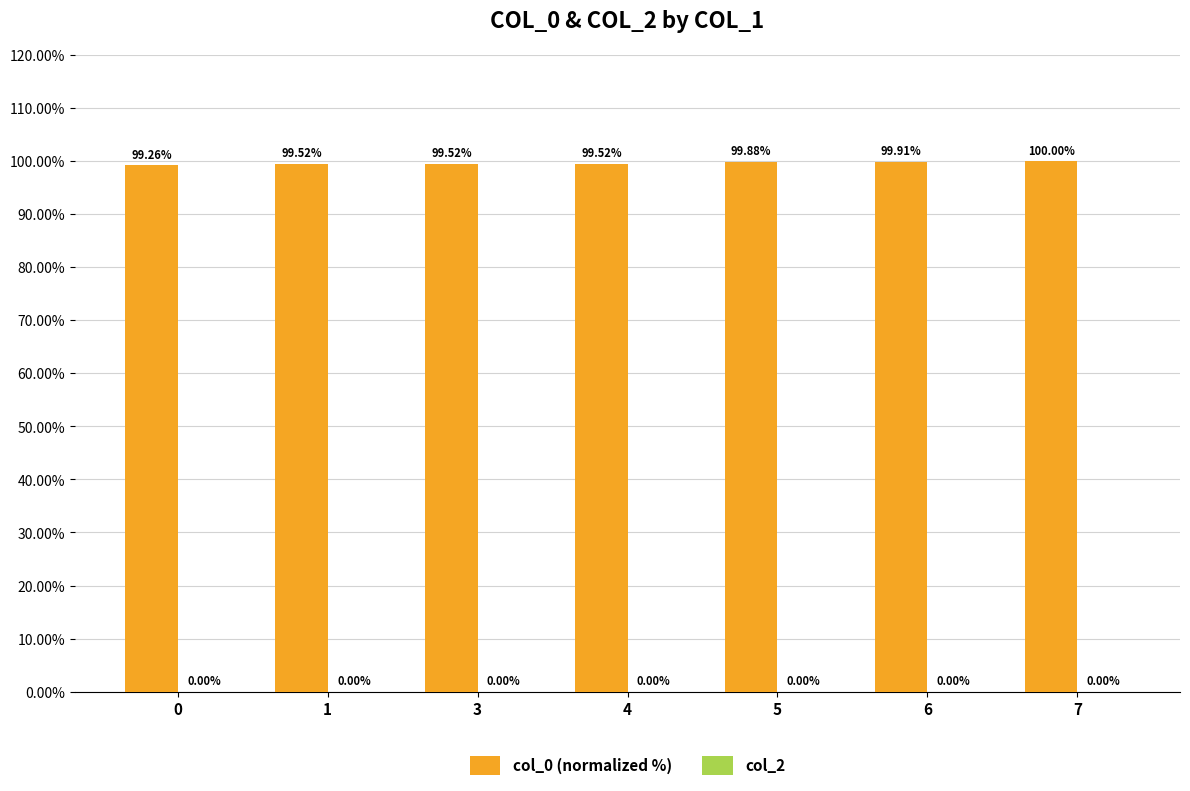

What is the ratio of the value at 3 to the value at 6?

1.0